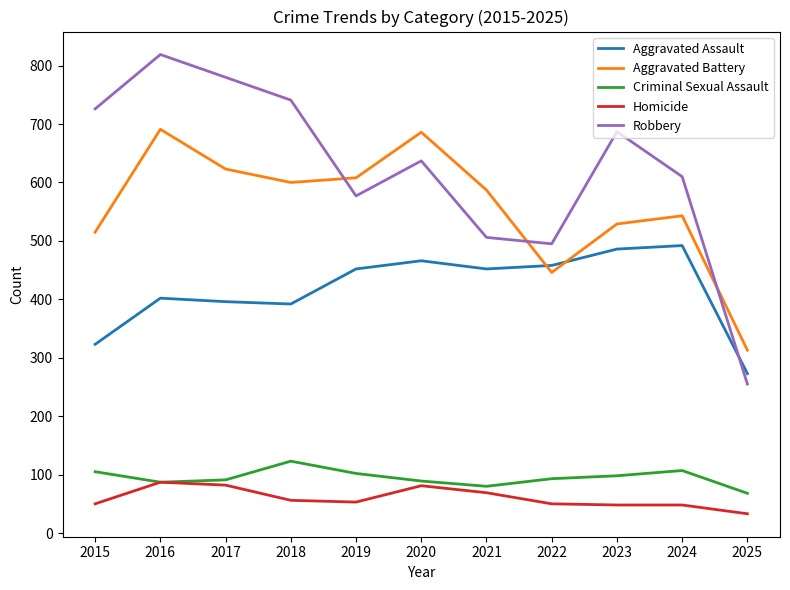

True or false: Aggravated Battery and Homicide cross at least once.

False